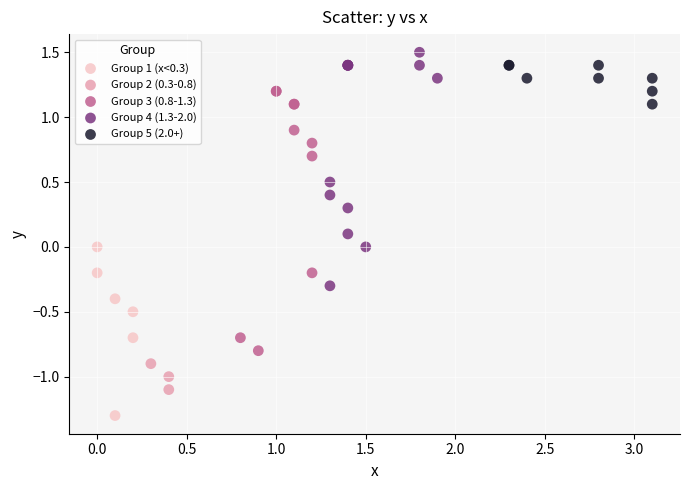

Which series contains the lowest Y value?

Group 1 (x<0.3)